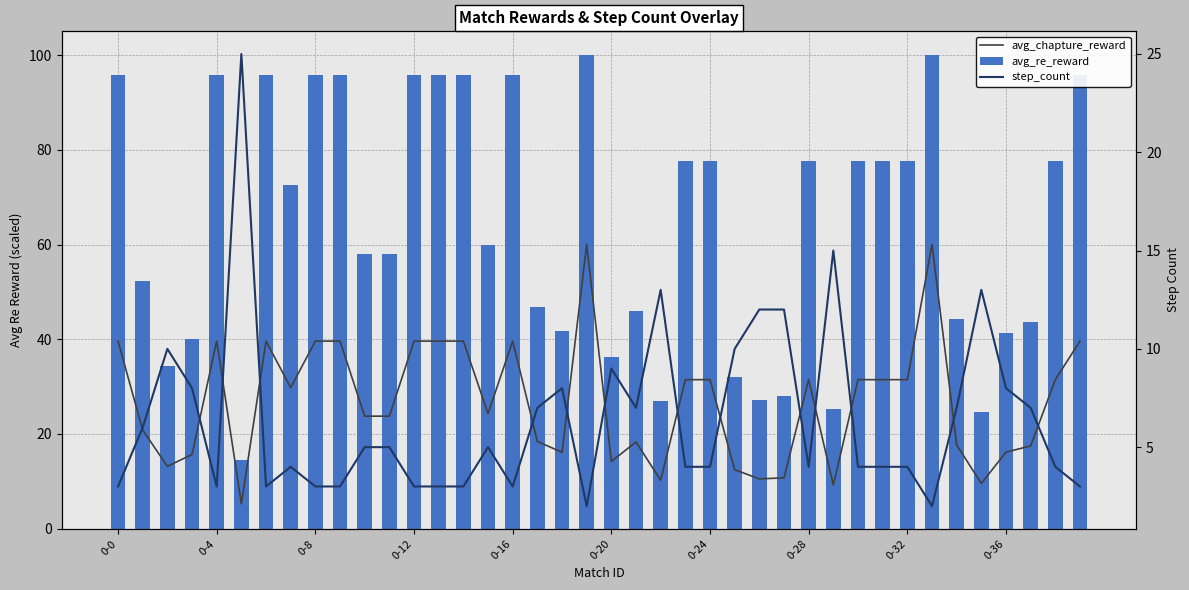

What value does the avg_chapture_reward series have at 0-36?

16.2